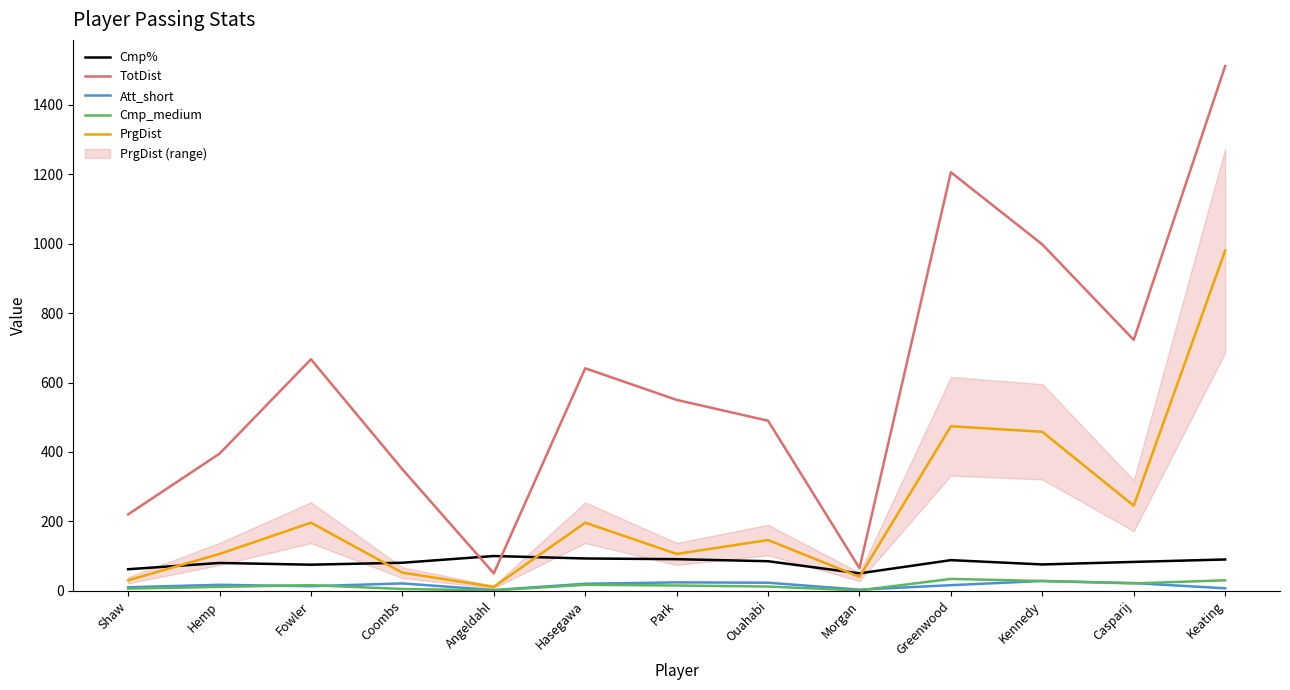

How many values in the PrgDist series are below 146?

6